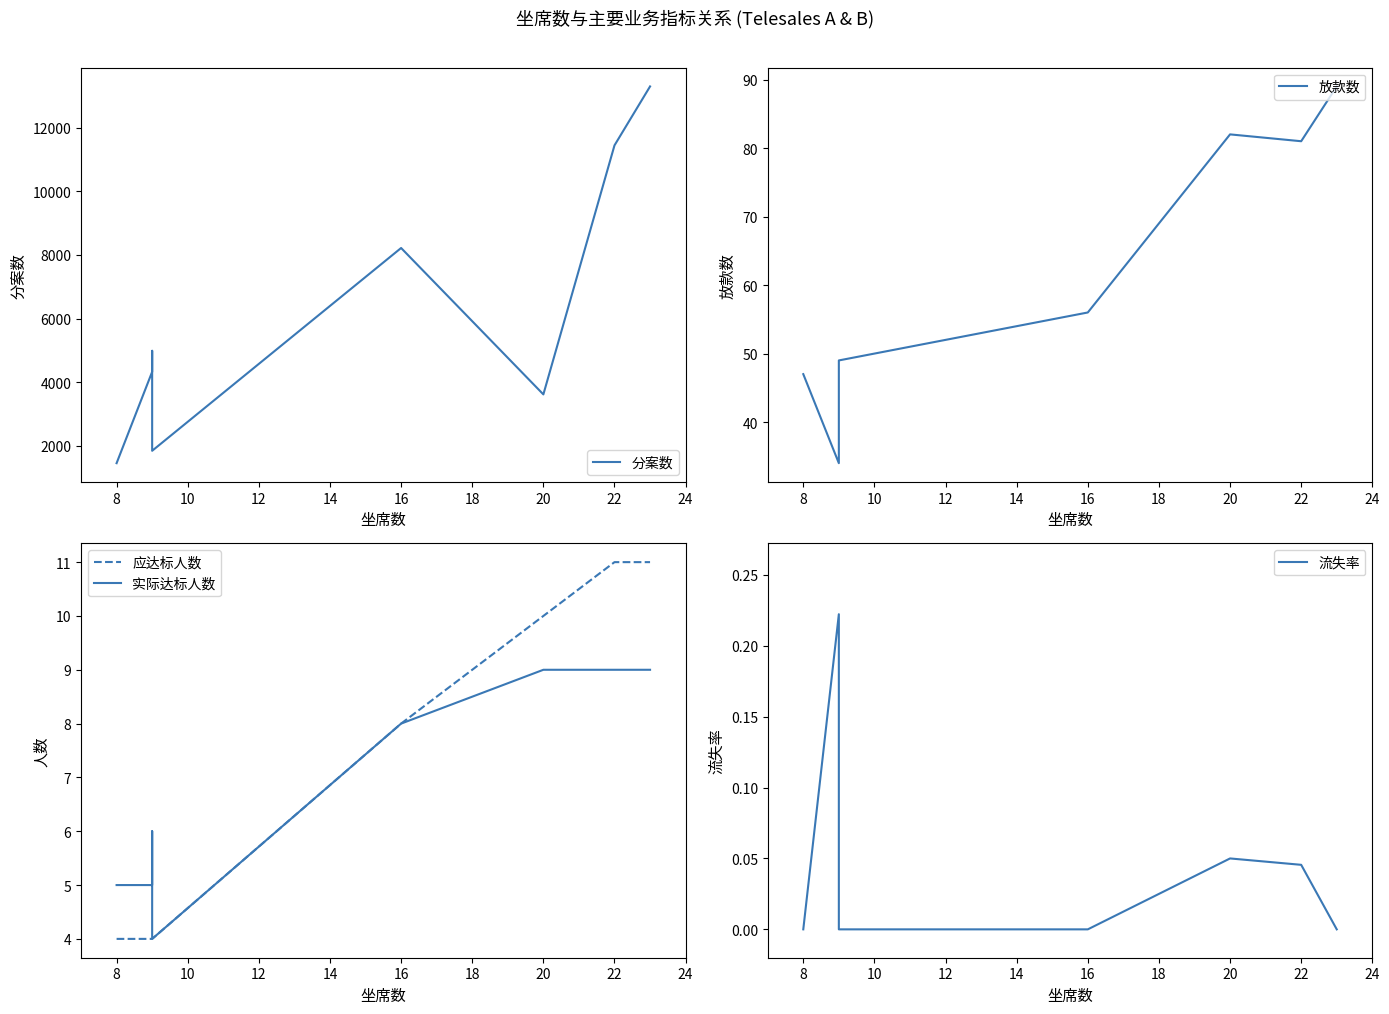

How many data points in 应达标人数 are less than 8?

4